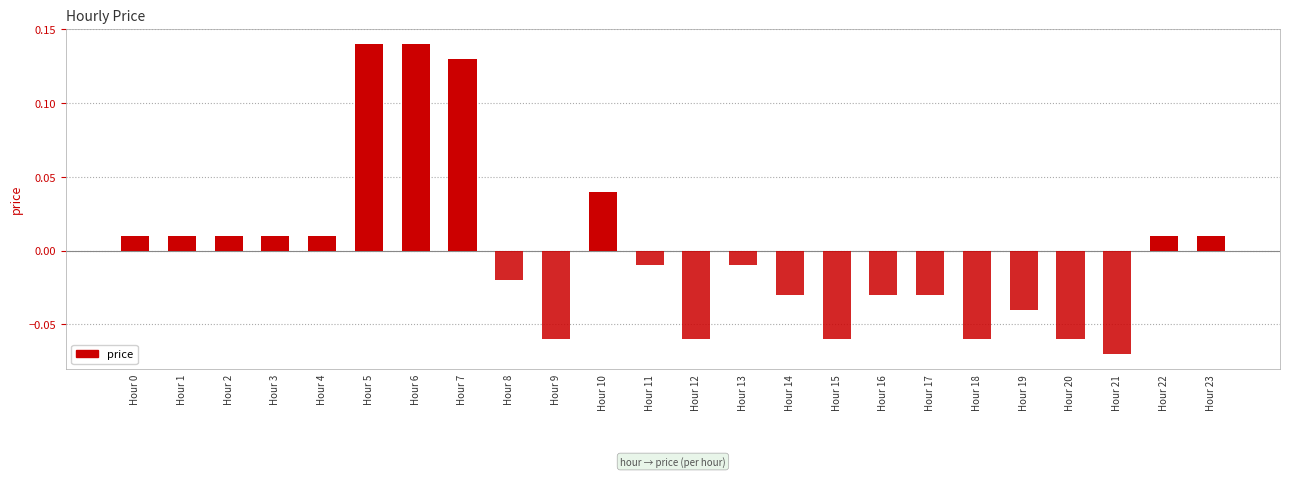

Count the number of data series in this chart.

1